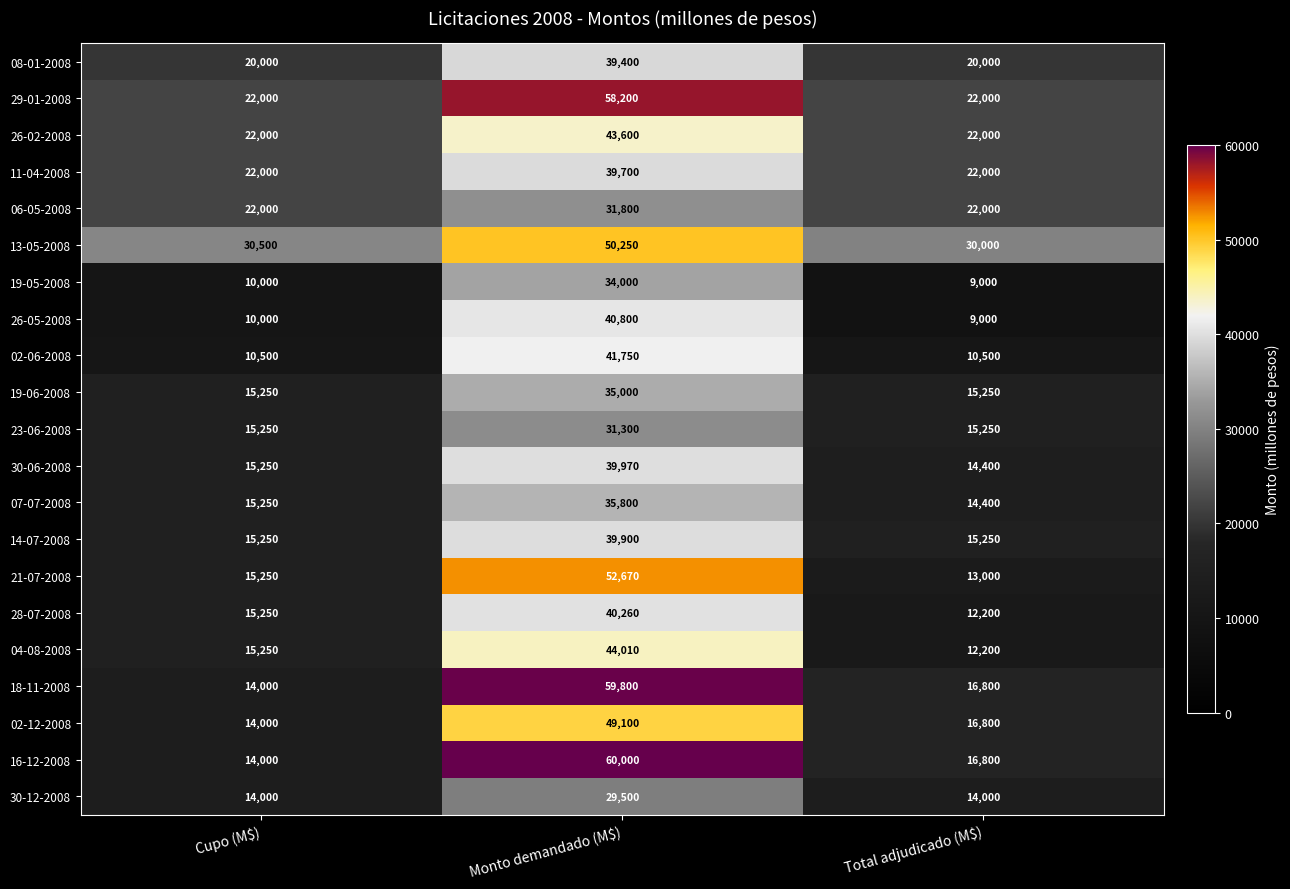

Which category has the lowest value across all series?

Total adjudicado (M$)